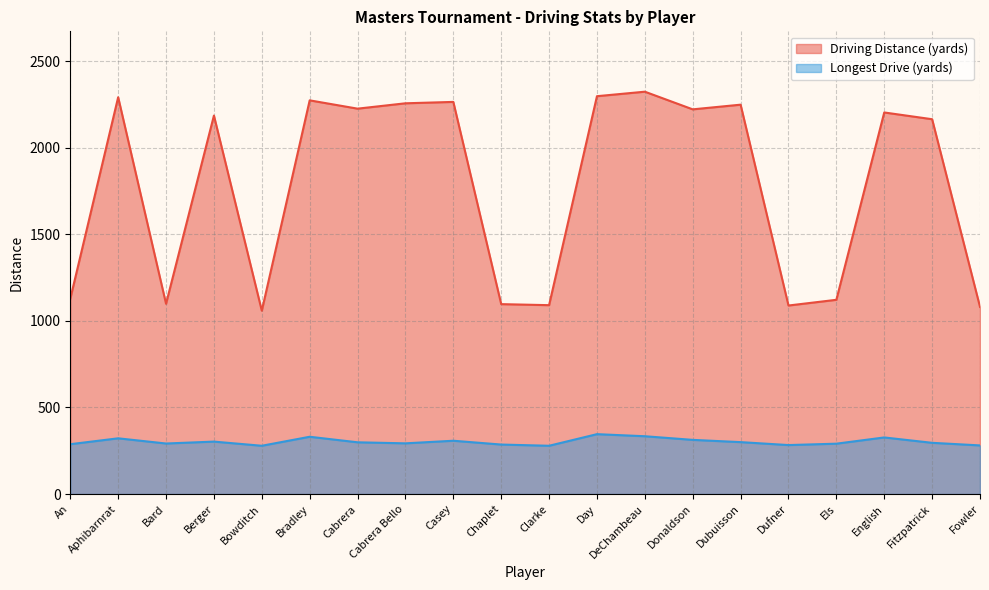

In Driving Distance (yards), how many points are higher than both neighbors (excluding endpoints)?

7